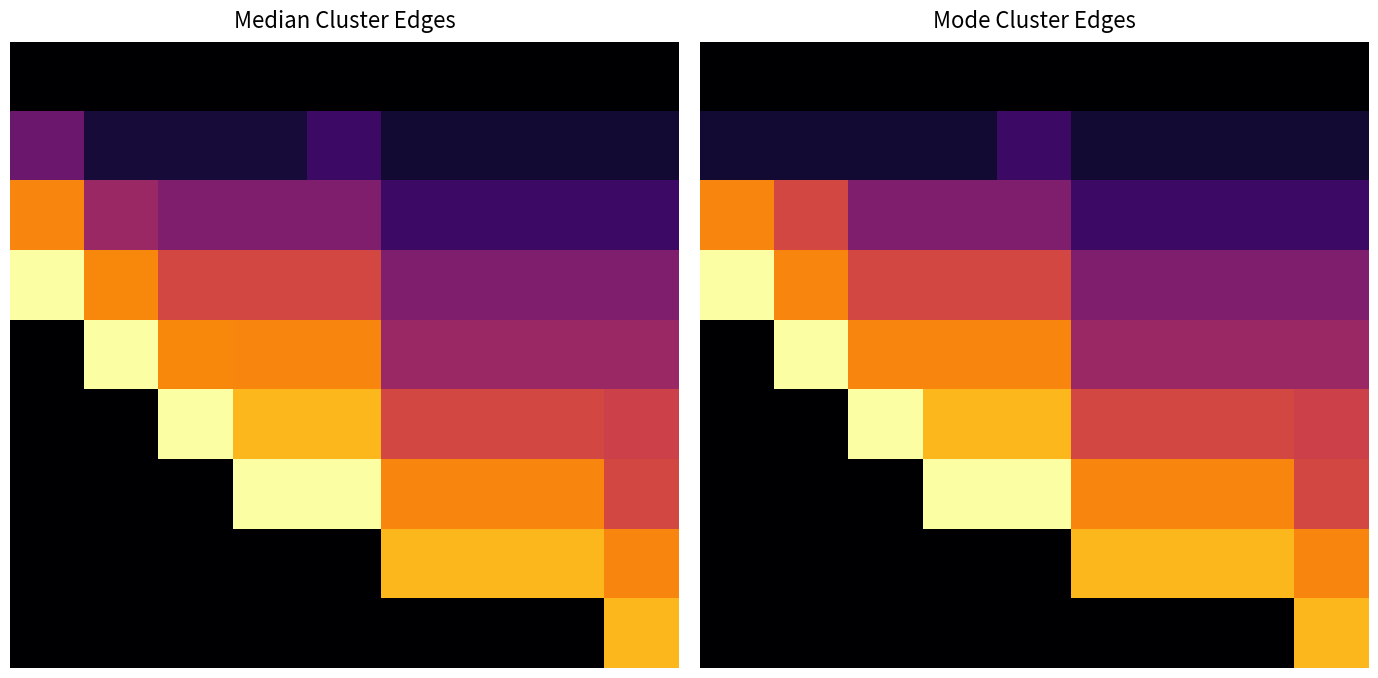

The value of 8 at 2 is 0. True or false?

True